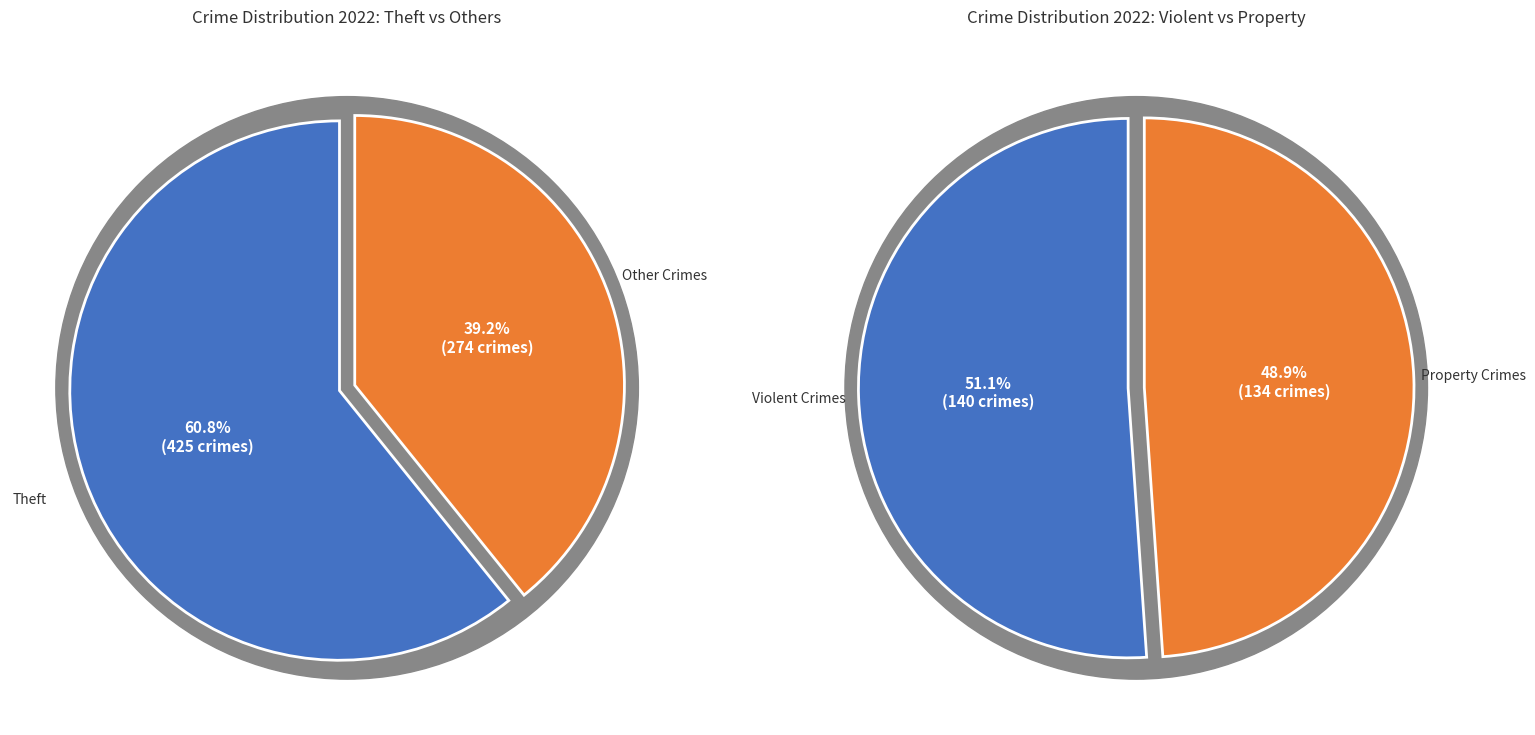

Is there any slice that represents more than half of the pie?

Yes